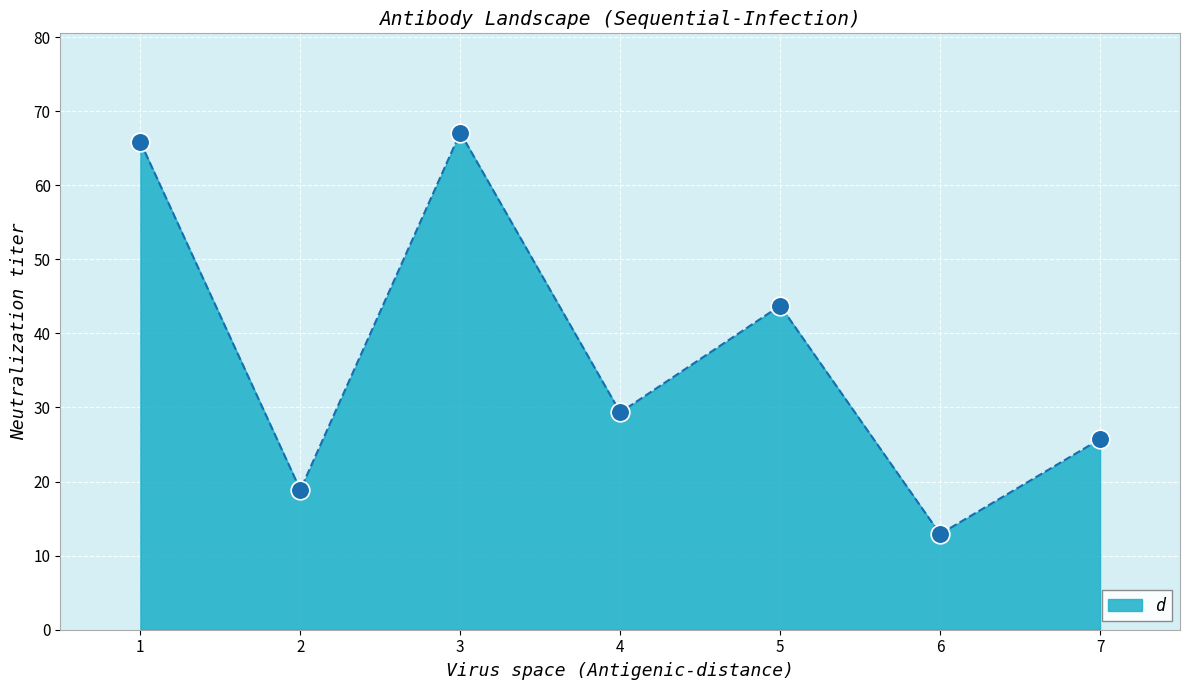

Which has a higher value, 1 or 2?

1